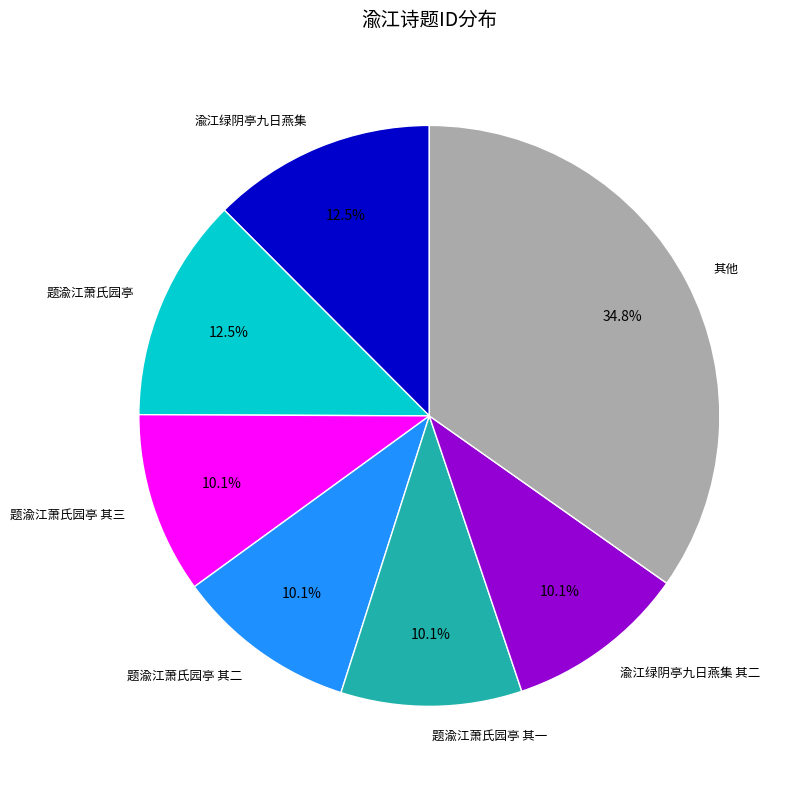

The 题渝江萧氏园亭 其二 slice represents 19% of the pie. True or false?

False